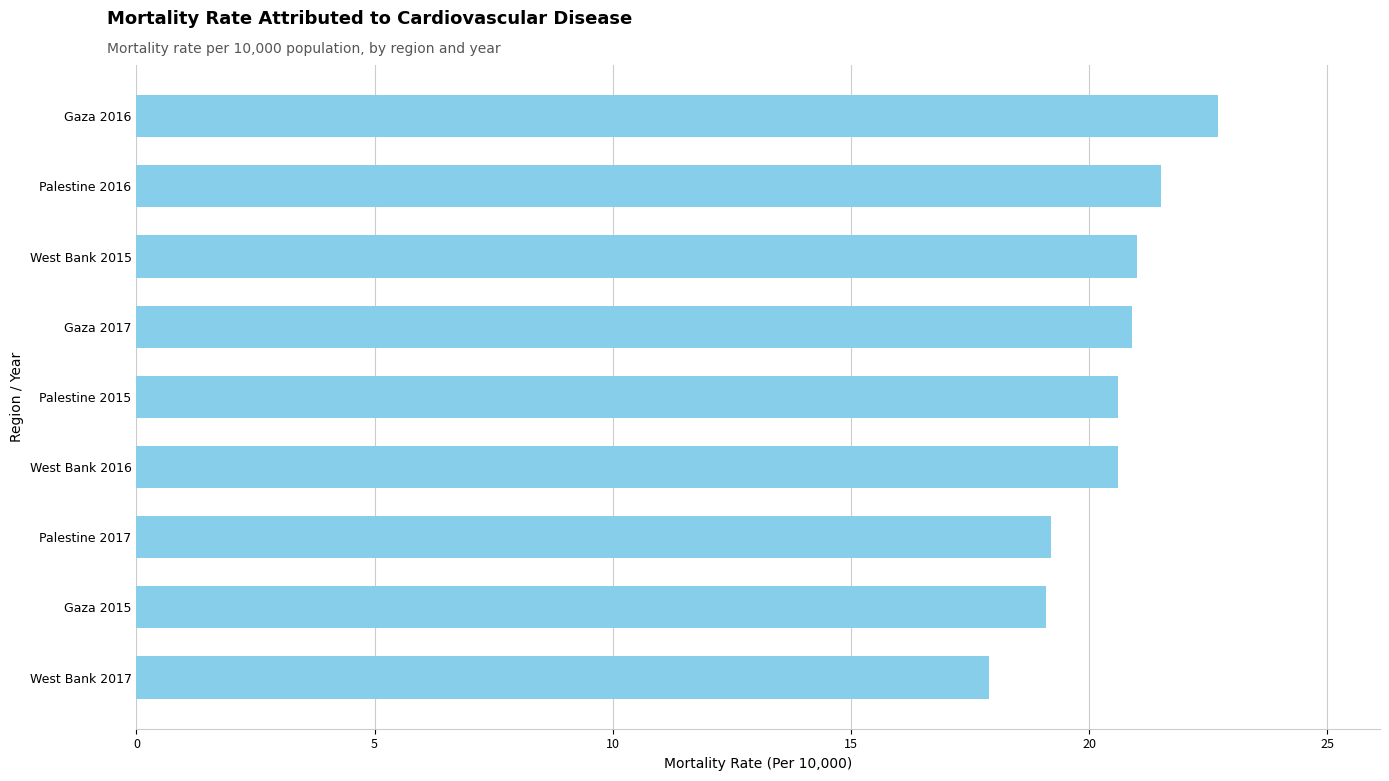

Read the value at Gaza 2015.

19.1